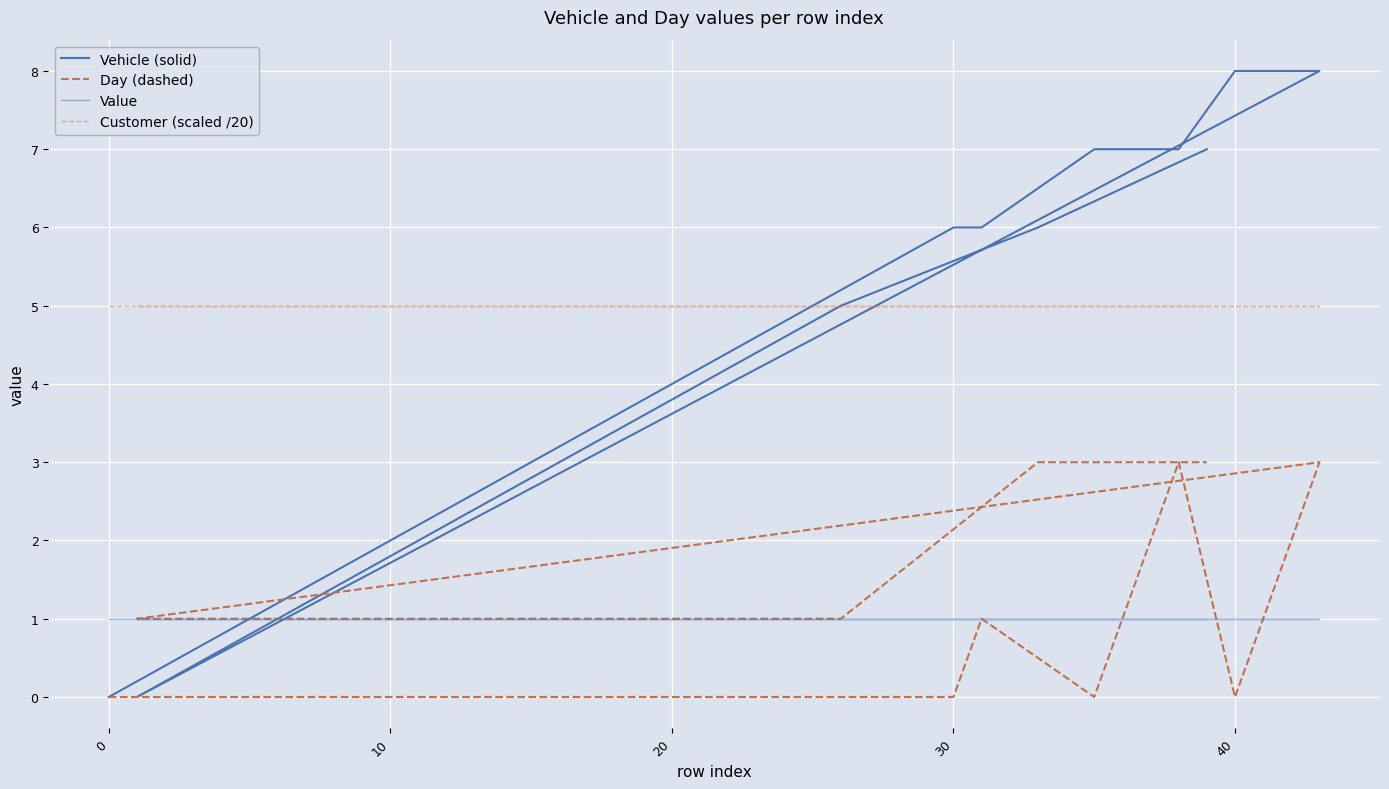

Is this an area chart (filled region under the line)?

No